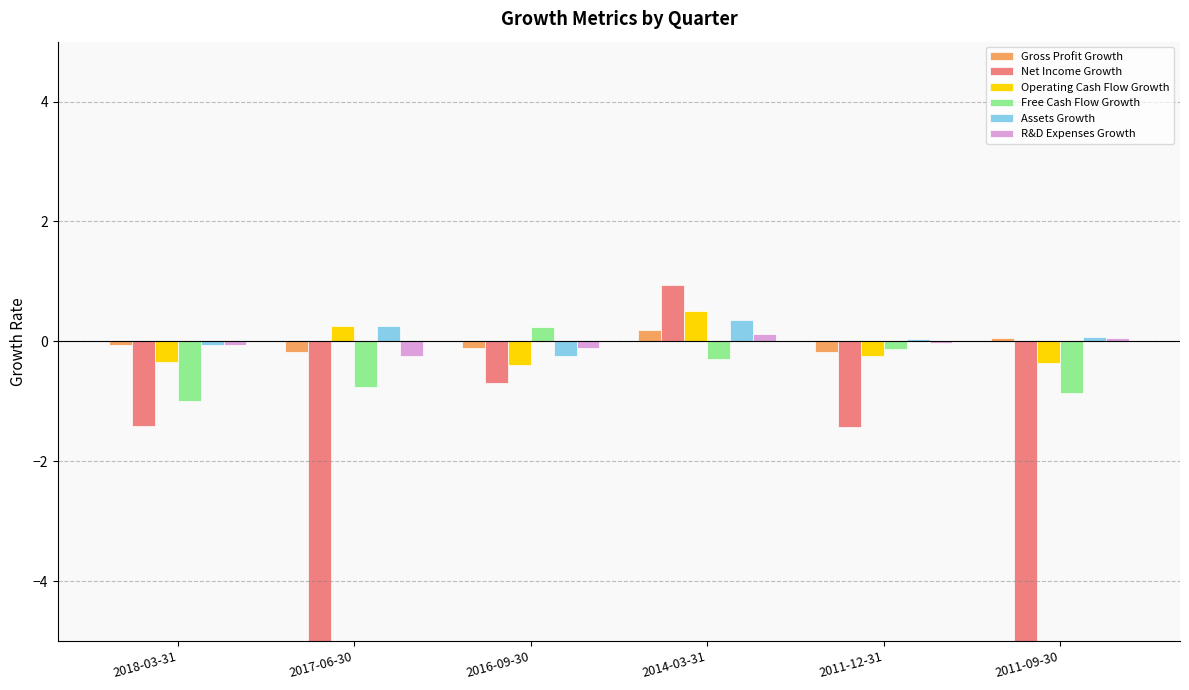

At which label does Net Income Growth first exceed -1?

2016-09-30